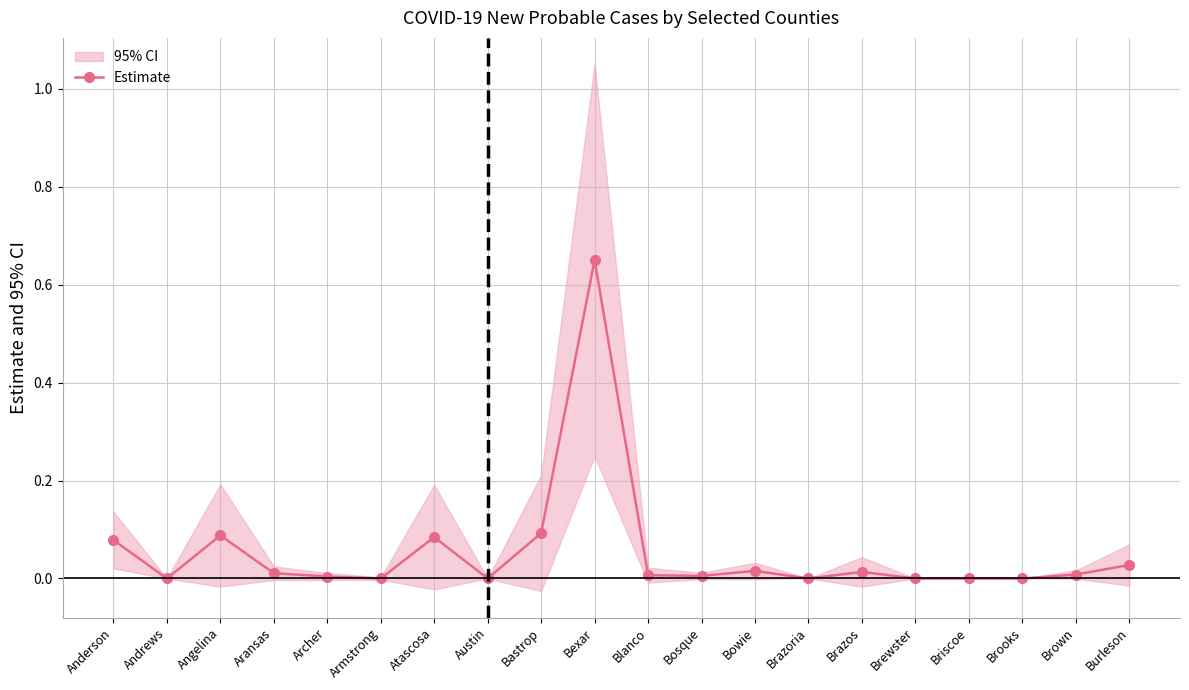

What is the sum of the values at Armstrong and Bexar?

0.7